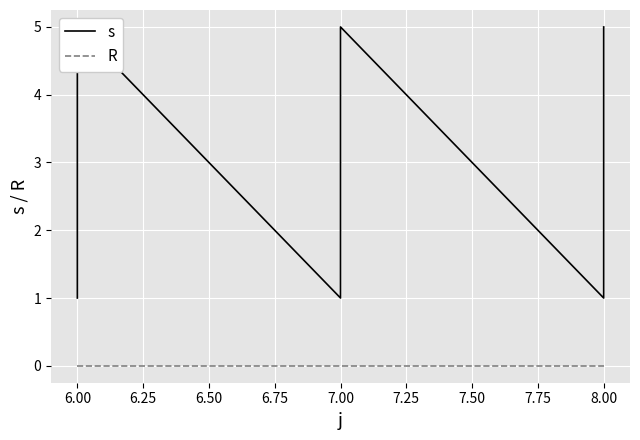

List the series in order of their peak value, lowest first.

R, s